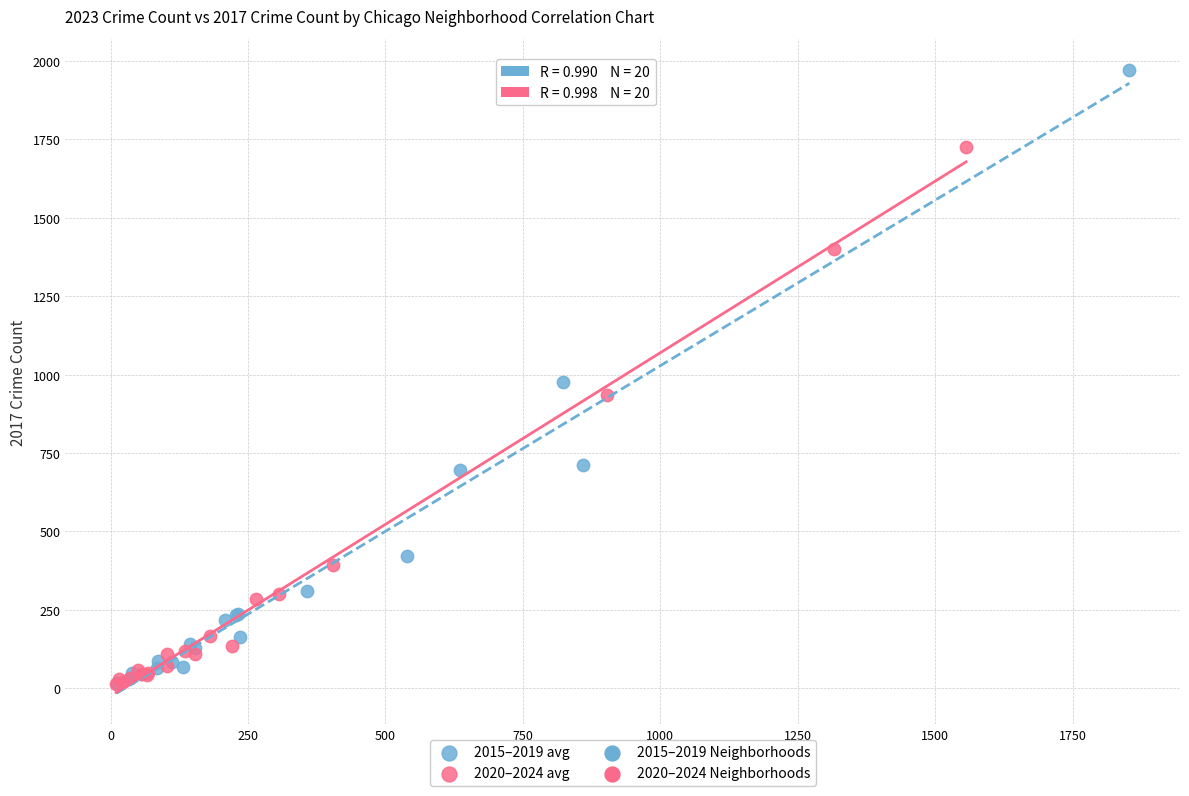

Which series contains the highest Y value?

2015–2019 avg